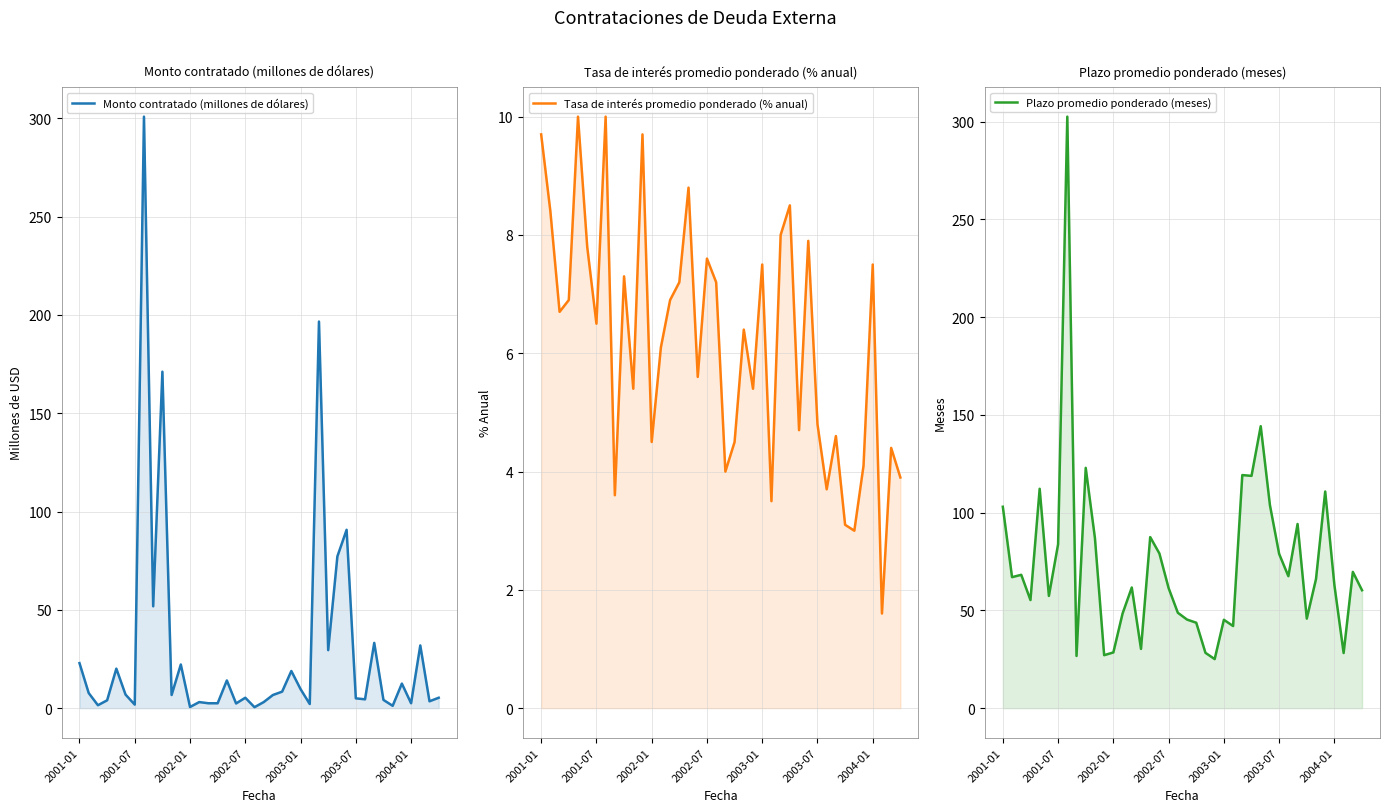

True or false: Plazo promedio ponderado (meses) and Tasa de interés promedio ponderado (% anual) intersect in this chart.

False